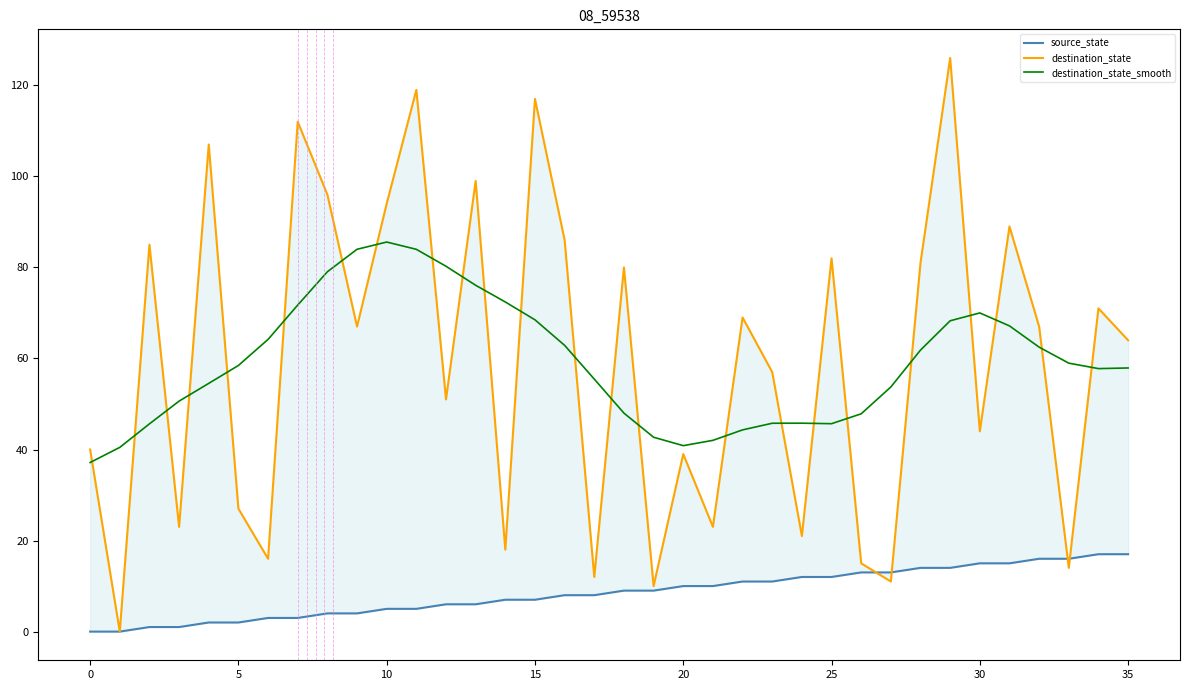

Reading right to left, what are all the values shown in this chart?

source_state: 17.0	17.0	16.0	16.0	15.0	15.0	14.0	14.0	13.0	13.0	12.0	12.0	11.0	11.0	10.0	10.0	9.0	9.0	8.0	8.0	7.0	7.0	6.0	6.0	5.0	5.0	4.0	4.0	3.0	3.0	2.0	2.0	1.0	1.0	0.0	0.0
destination_state: 64.0	71.0	14.0	67.0	89.0	44.0	126.0	81.0	11.0	15.0	82.0	21.0	57.0	69.0	23.0	39.0	10.0	80.0	12.0	86.0	117.0	18.0	99.0	51.0	119.0	94.0	67.0	96.0	112.0	16.0	27.0	107.0	23.0	85.0	0.0	40.0
destination_state_smooth: 57.9	57.8	59.0	62.5	67.2	70.0	68.3	61.8	53.7	47.8	45.7	45.8	45.8	44.3	42.0	40.8	42.7	48.0	55.5	62.9	68.5	72.4	76.1	80.3	84.0	85.6	84.0	79.0	71.7	64.2	58.5	54.5	50.6	45.6	40.5	37.1